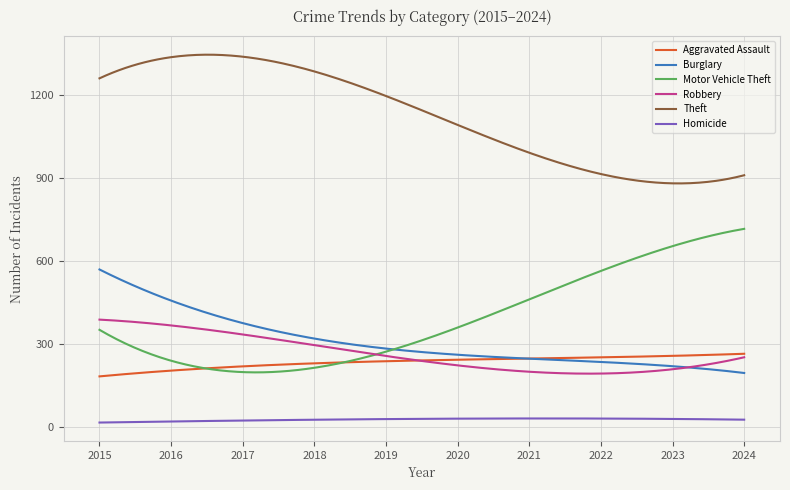

What is the sum of all Theft values?

337466.2